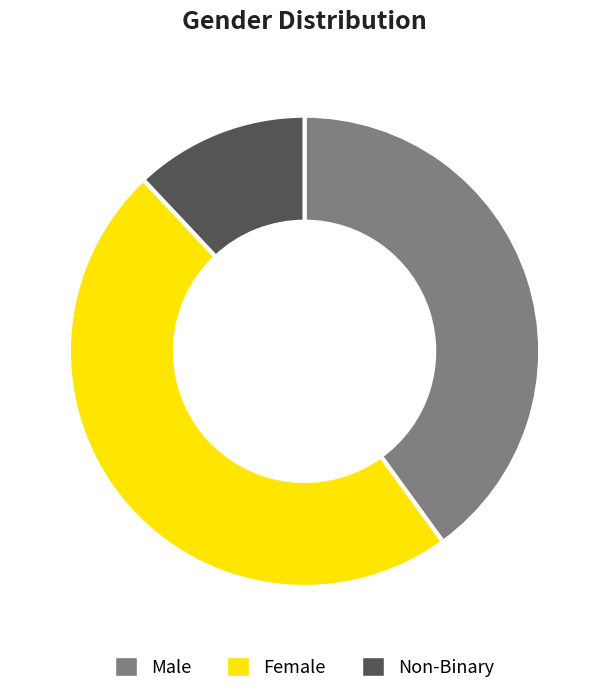

Which has a higher value, Non-Binary or Male?

Male